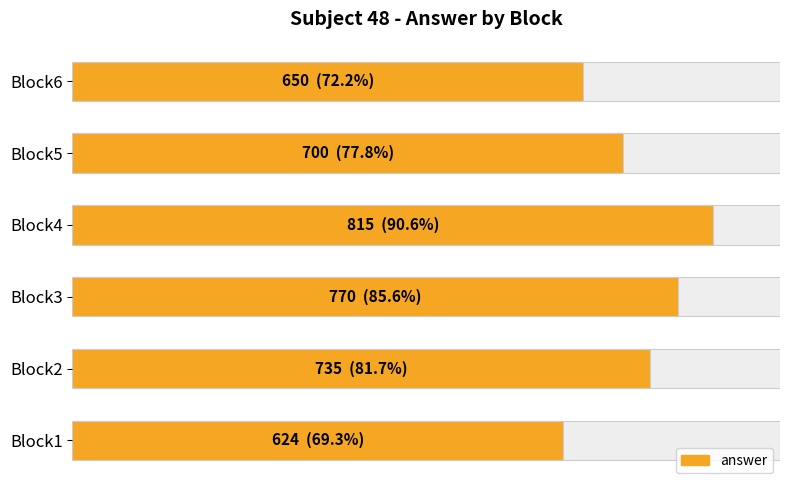

The chart shows a value of 449 at Block5. True or false?

False